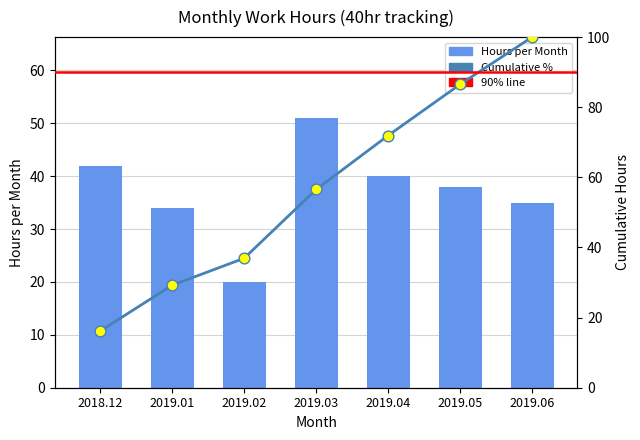

What is the change in value from 2018.12 to 2019.05?

-4